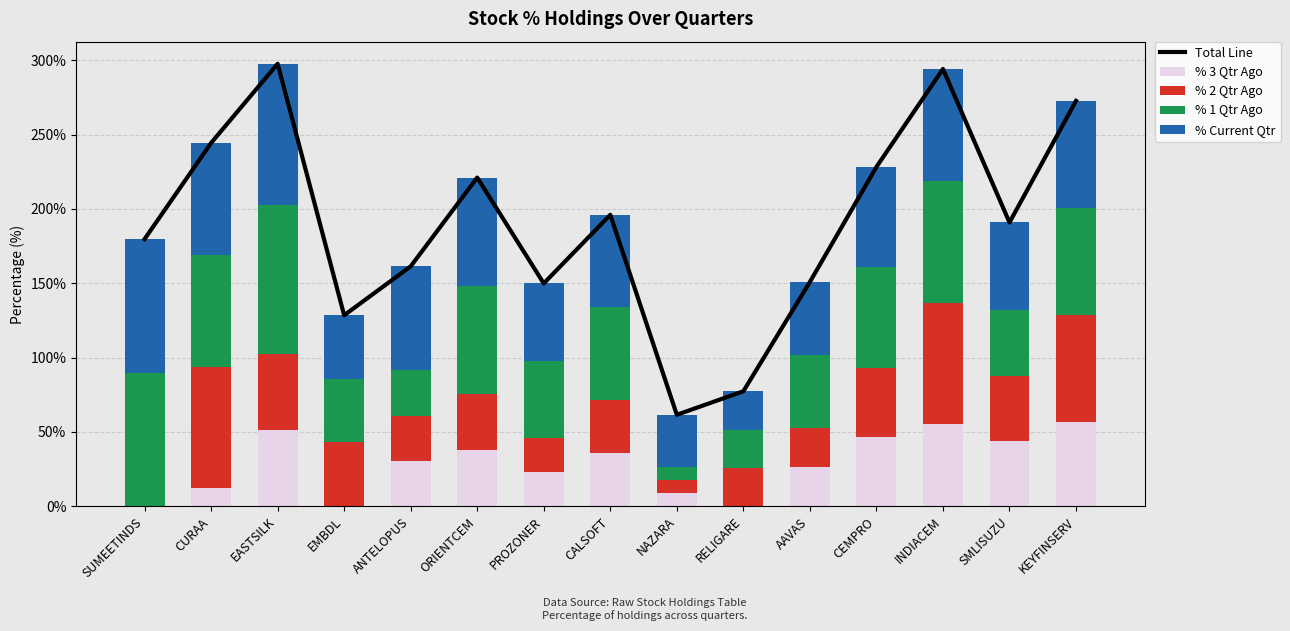

Which series changed the most between EASTSILK and SMLISUZU?

Total Line